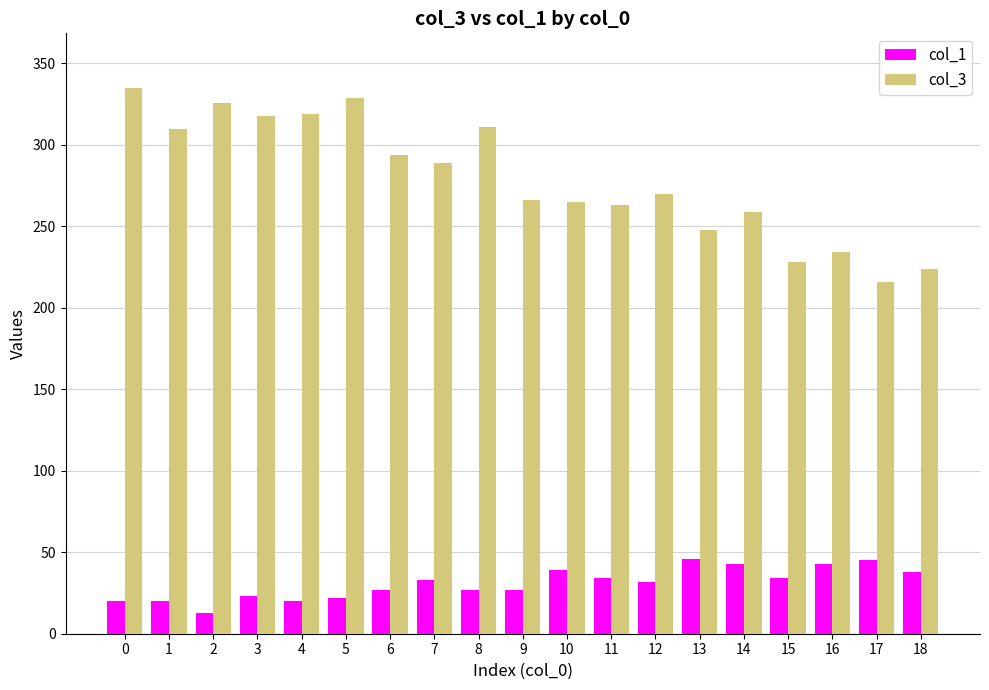

At which label does col_3 reach its minimum?

17